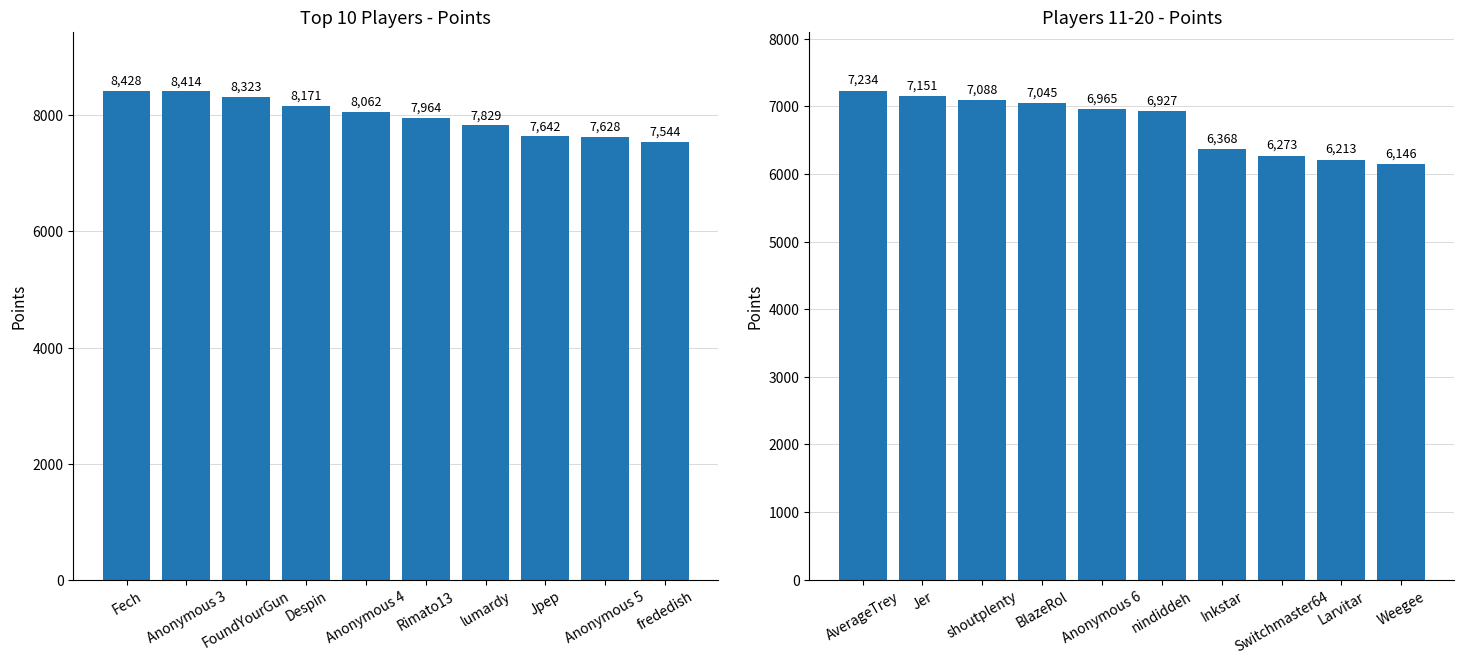

How many series are shown in this chart?

2